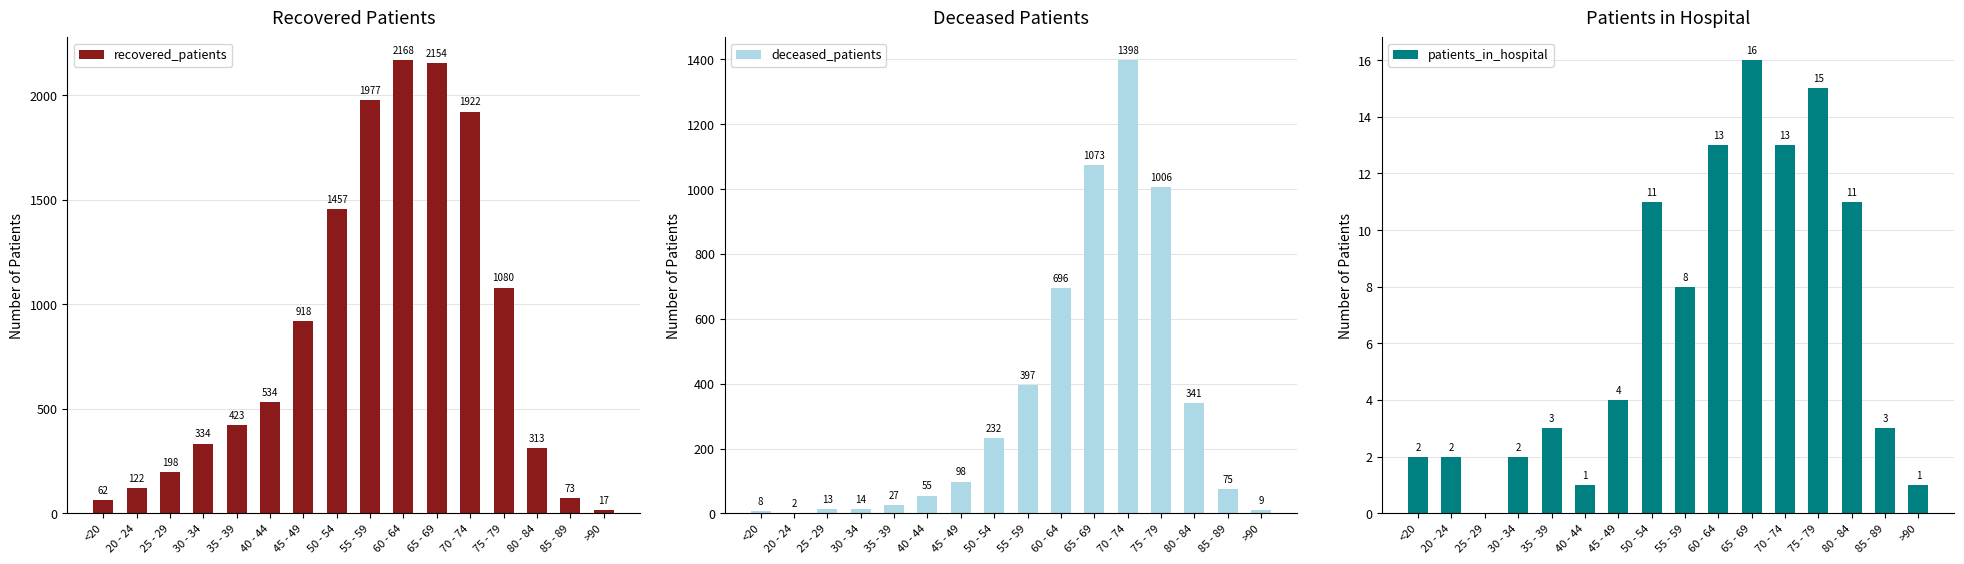

Read the deceased_patients value at 55 - 59.

397